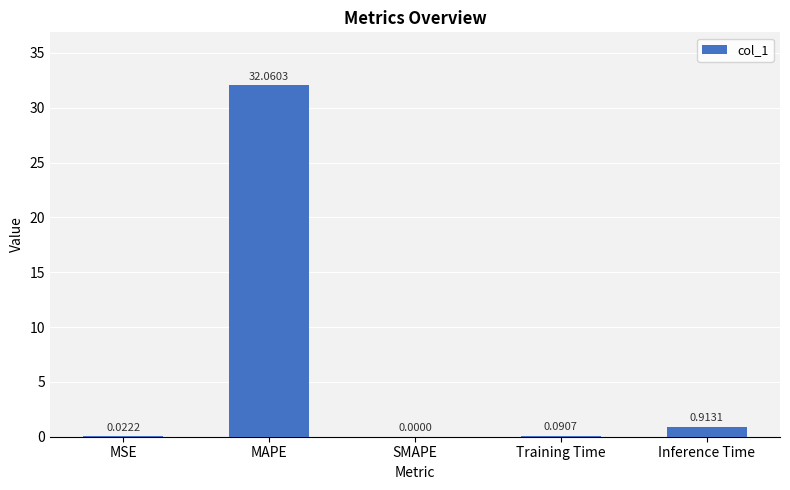

What is the sum of the values at Training Time and Inference Time?

1.0